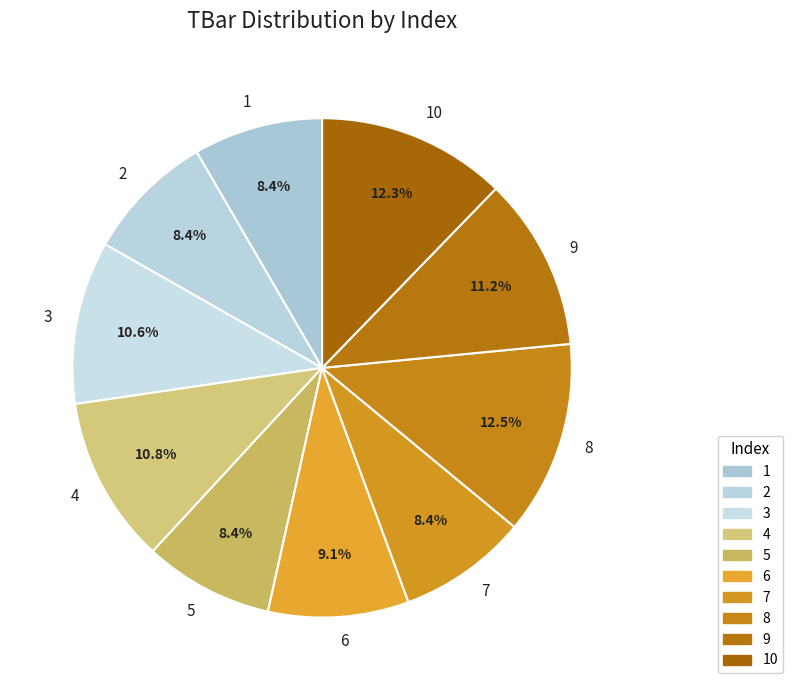

How many slices are in this pie chart?

10